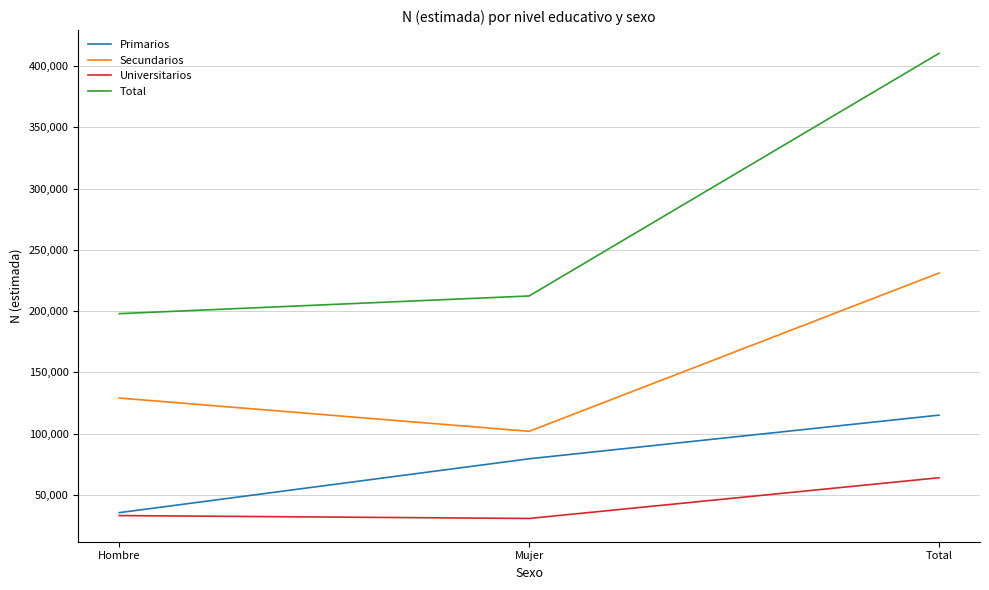

What is the difference between the Total values at Total and Mujer?

197935